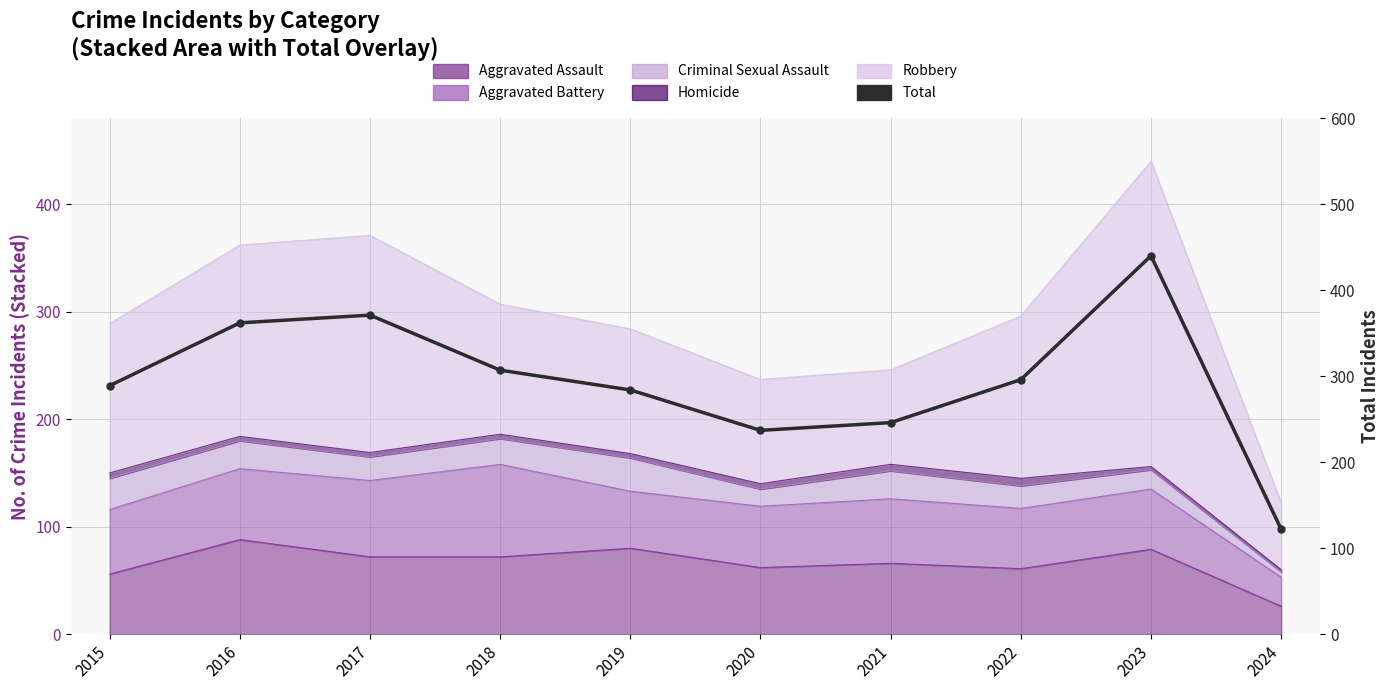

True or false: the data has more than 0 interior local peaks.

True